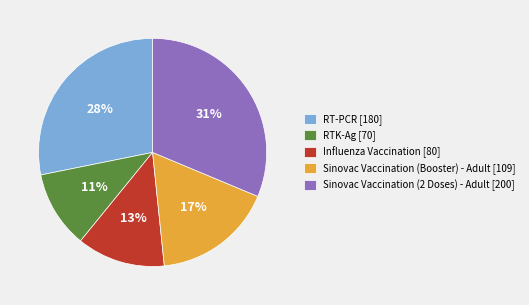

Rank the categories by value from highest to lowest.

Sinovac Vaccination (2 Doses) - Adult, RT-PCR, Sinovac Vaccination (Booster) - Adult, Influenza Vaccination, RTK-Ag